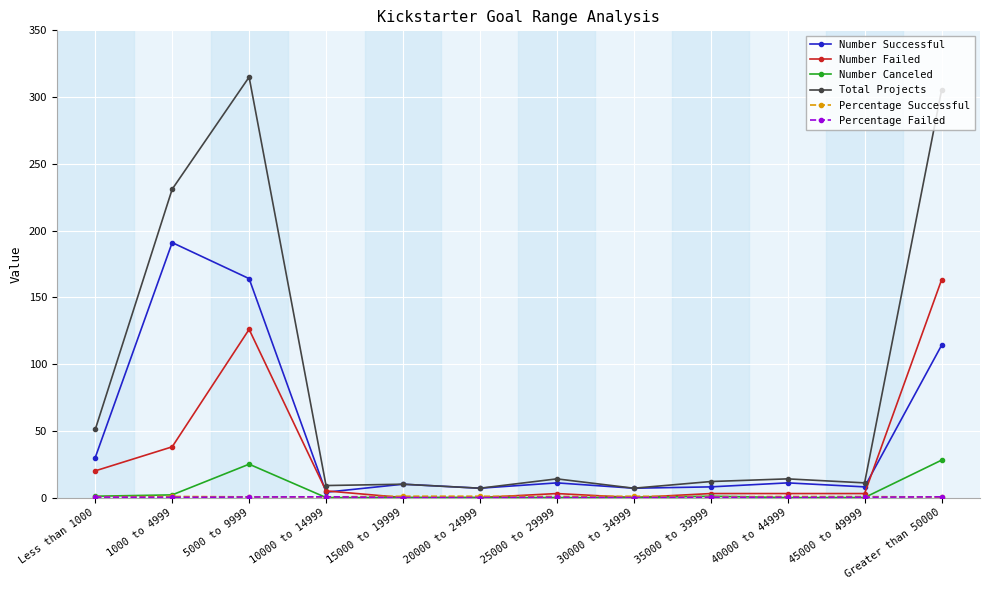

At how many categories does at least one series exceed 41?

4